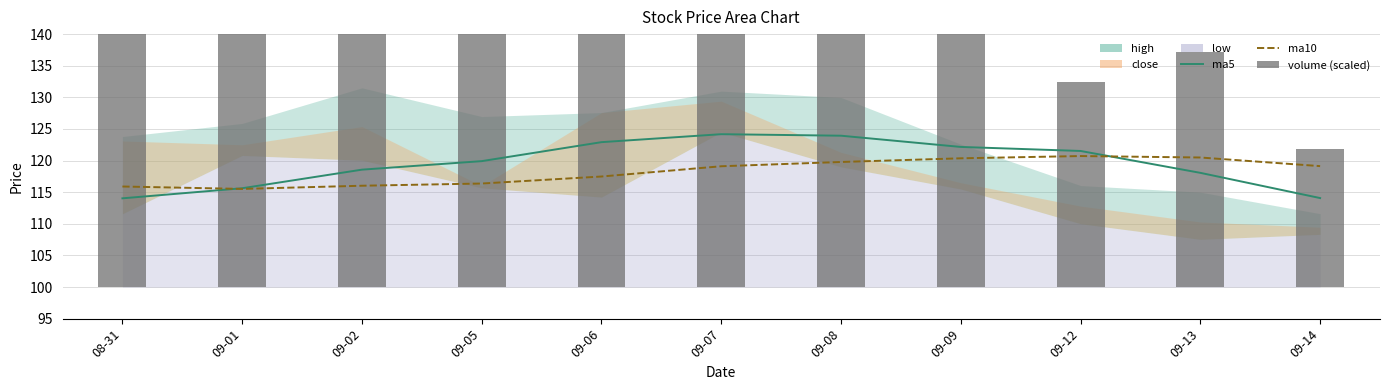

What is the average value of the ma10 series?

118.3